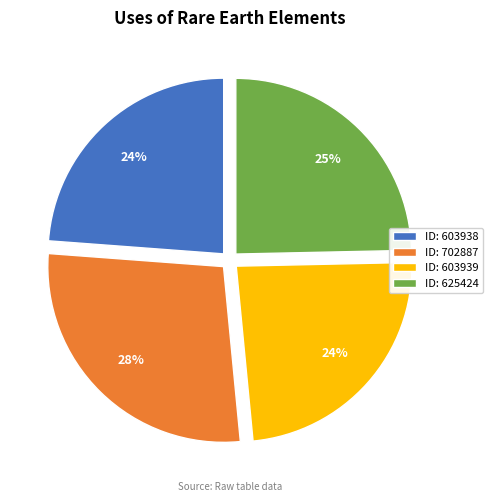

How many segments does this pie chart have?

4